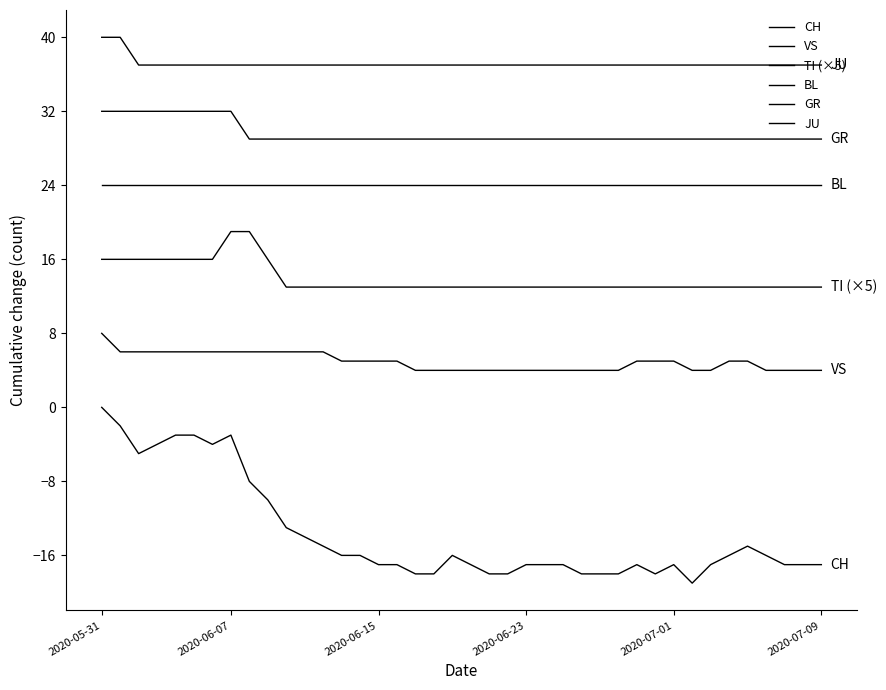

Is this an area chart (filled region under the line)?

No